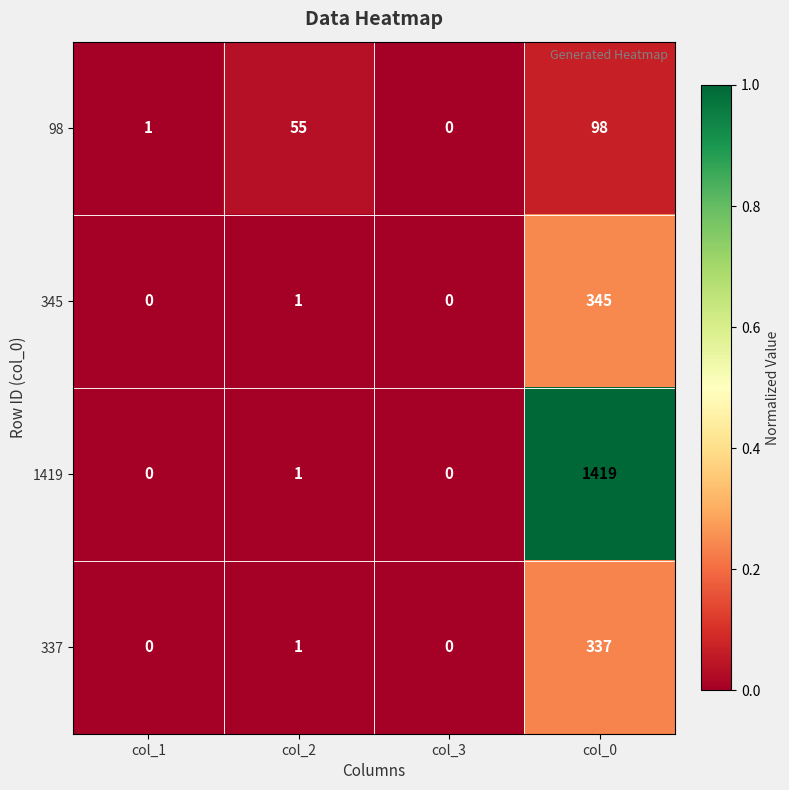

Which series has the largest total across all categories?

1419